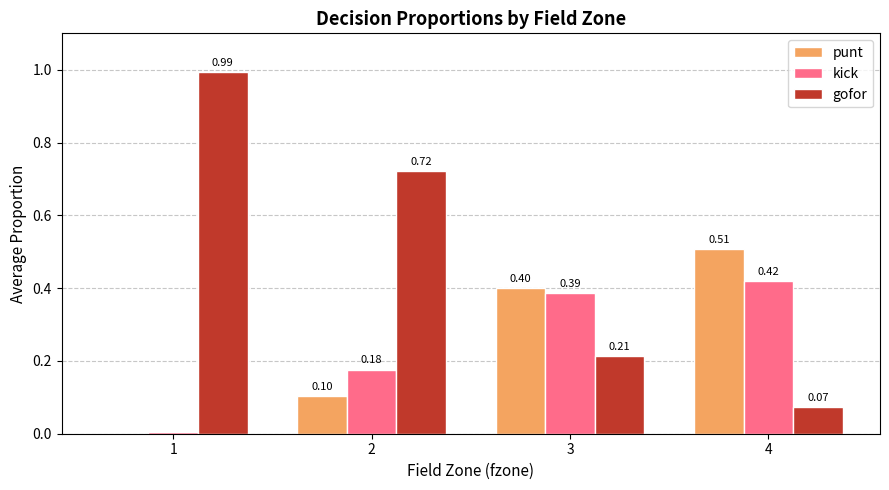

Between 2 and 3, which series saw the biggest shift?

gofor